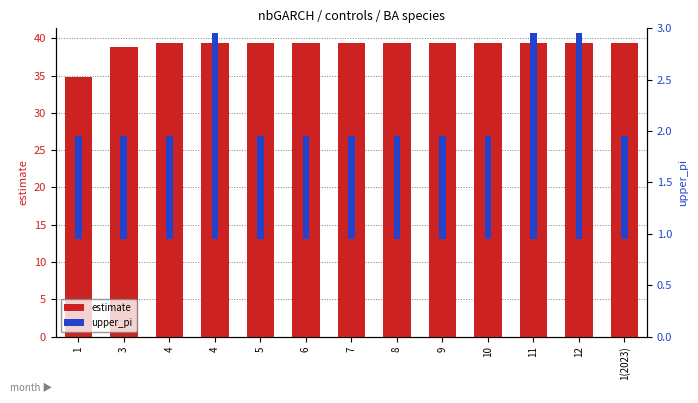

Reading left to right, list all the values displayed in this chart.

estimate: 34.9	38.9	39.3	39.4	39.4	39.4	39.4	39.4	39.4	39.4	39.4	39.4	39.4
upper_pi: 1.0	1.0	1.0	2.0	1.0	1.0	1.0	1.0	1.0	1.0	2.0	2.0	1.0